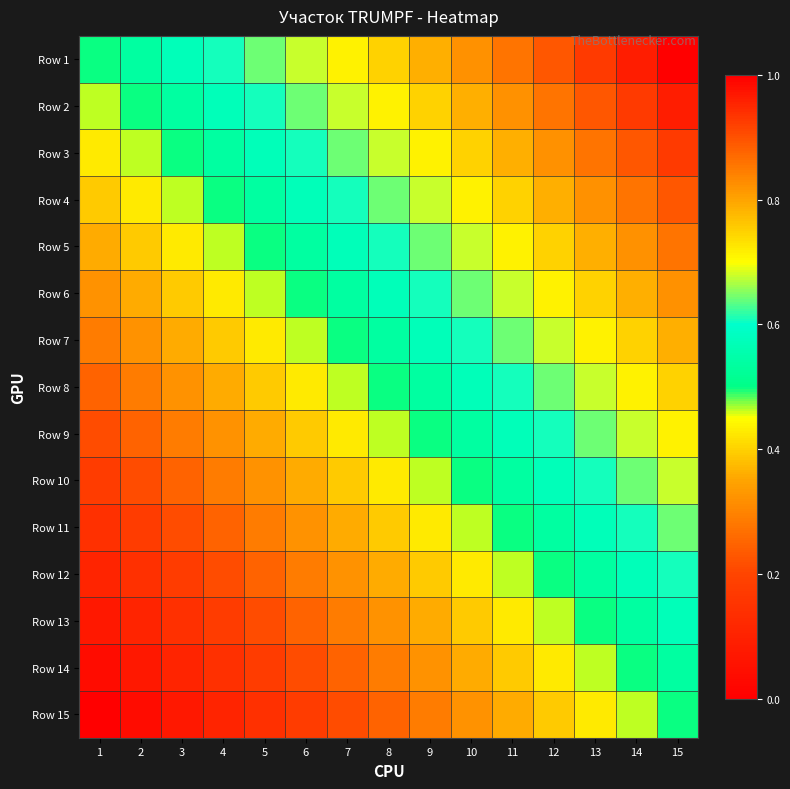

What is the maximum value shown in the chart?

1.0